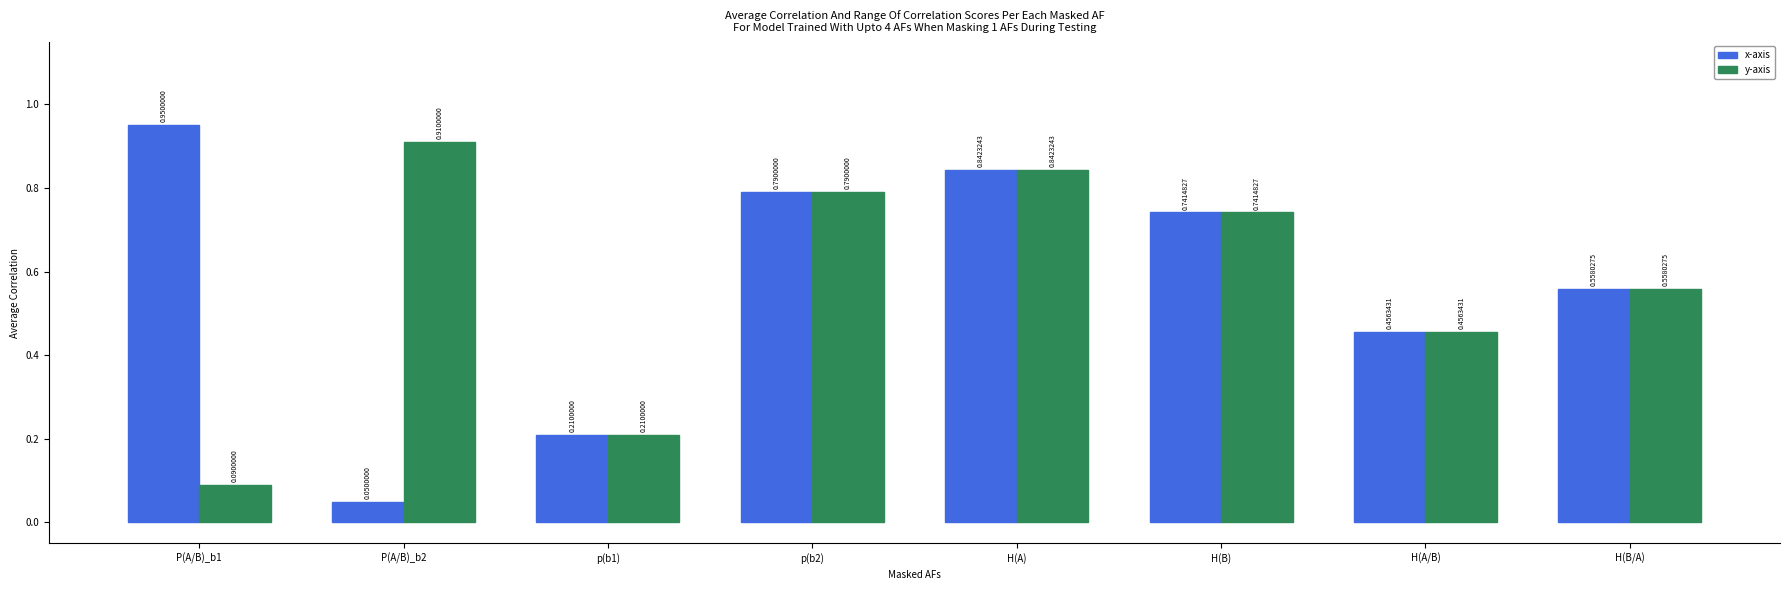

What is the sum of the y-axis values at p(b1) and p(b2)?

1.0